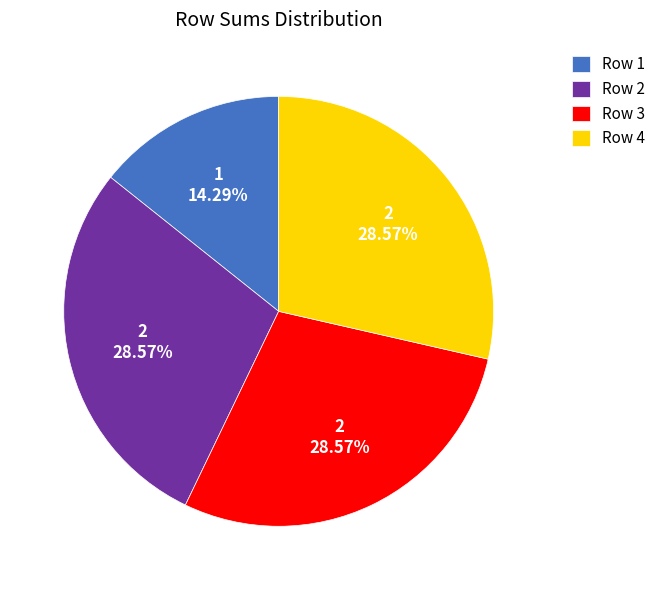

Is Row 2 the majority of the pie?

No